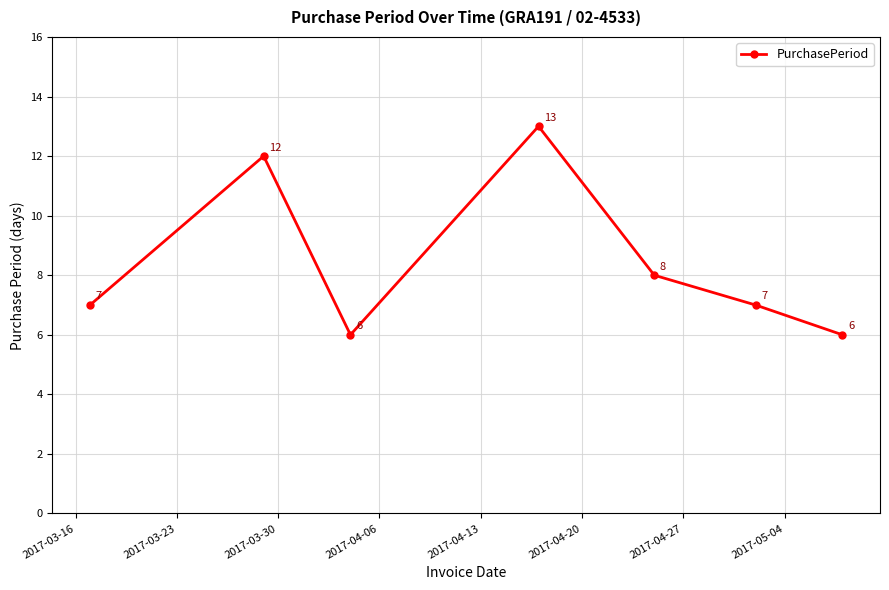

What is the difference between the maximum and minimum values?

7